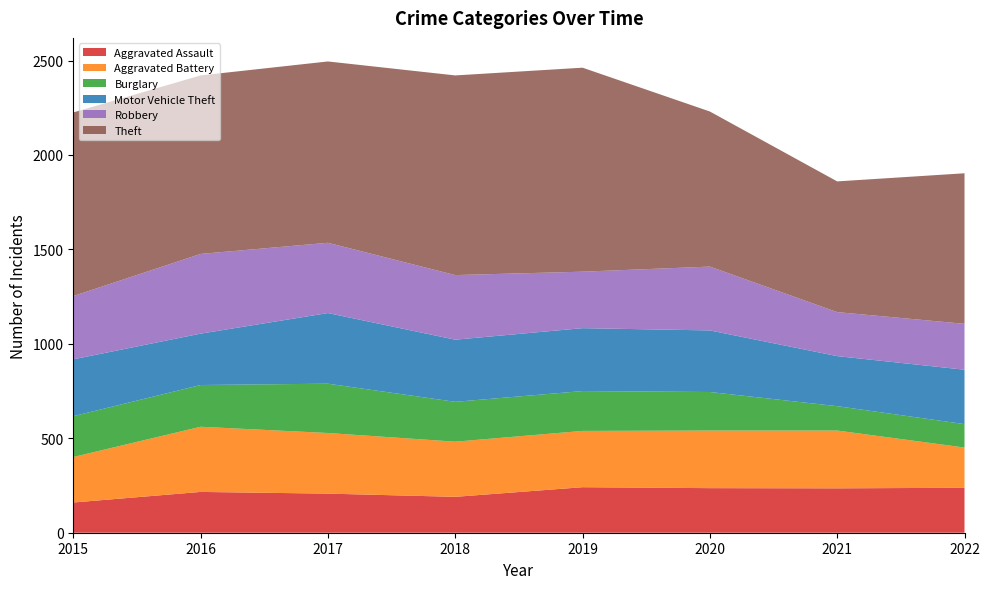

Reading right to left, transcribe all the data shown in this chart.

Aggravated Assault: 2022=238	2021=235	2020=236	2019=241	2018=190	2017=207	2016=216	2015=160
Aggravated Battery: 2022=213	2021=306	2020=305	2019=298	2018=292	2017=321	2016=345	2015=241
Burglary: 2022=124	2021=129	2020=204	2019=211	2018=211	2017=261	2016=221	2015=216
Motor Vehicle Theft: 2022=288	2021=265	2020=326	2019=333	2018=329	2017=374	2016=272	2015=301
Robbery: 2022=243	2021=233	2020=338	2019=299	2018=342	2017=372	2016=422	2015=335
Theft: 2022=797	2021=692	2020=821	2019=1080	2018=1057	2017=960	2016=945	2015=972